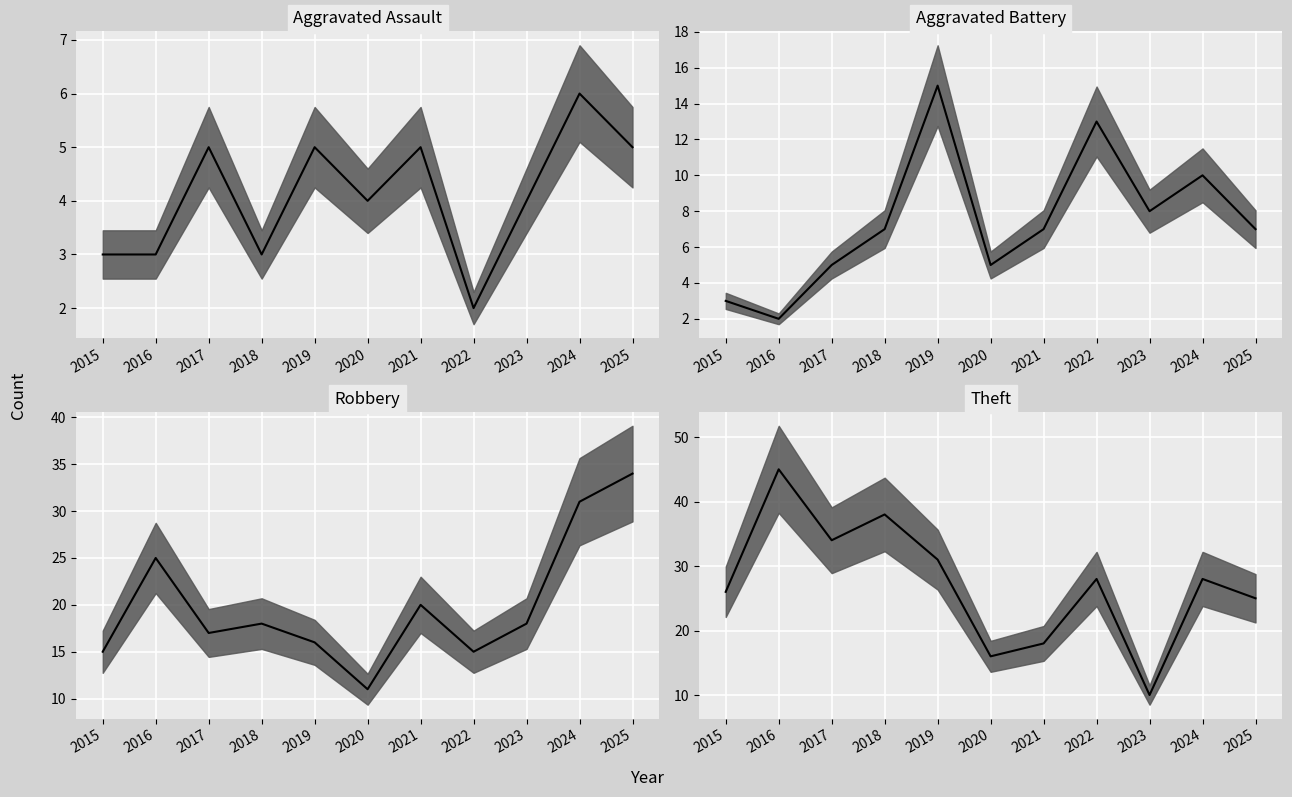

What is the difference between the highest and lowest values at 2024?

25